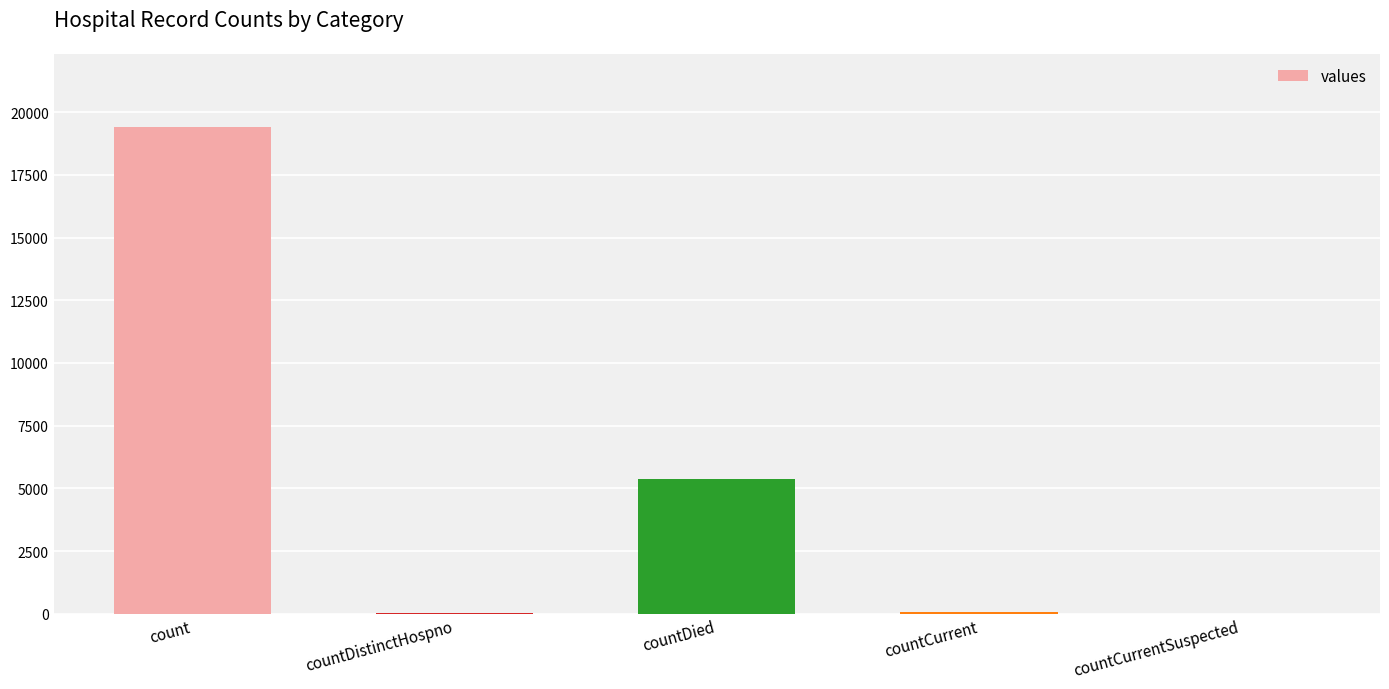

Are the bars horizontal?

No